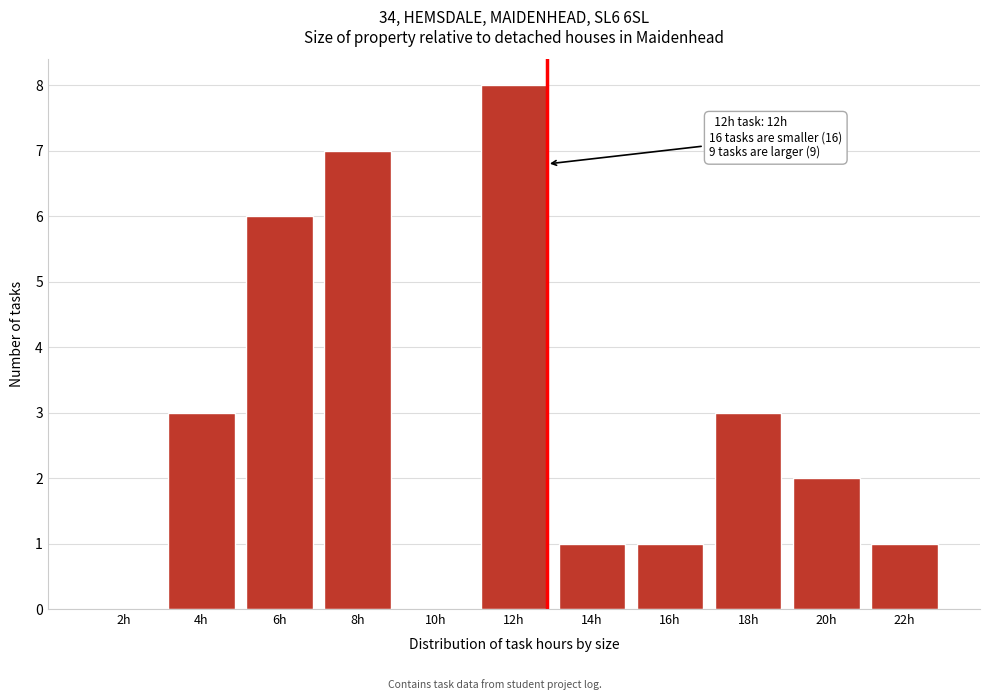

Reading left to right, transcribe all the data shown in this chart.

2h=0	4h=3	6h=6	8h=7	10h=0	12h=8	14h=1	16h=1	18h=3	20h=2	22h=1